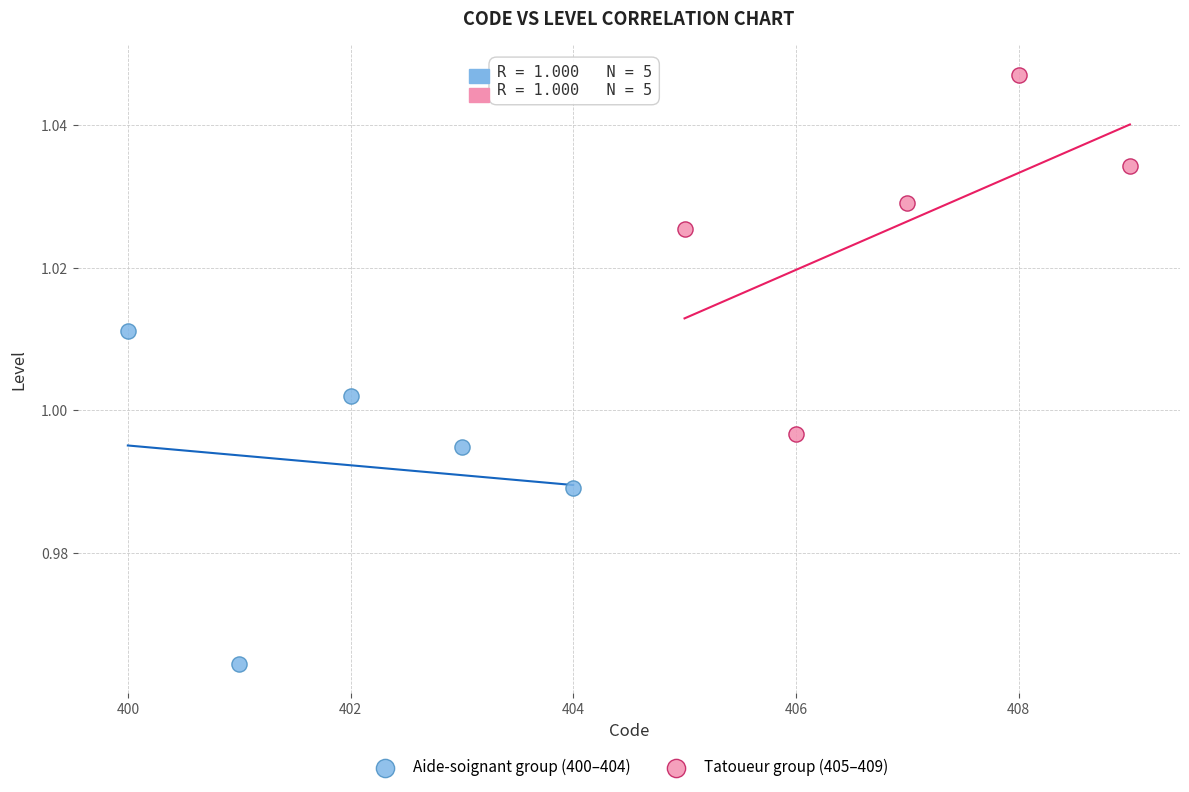

What are all the series names shown in the legend?

Aide-soignant group (400–404), Tatoueur group (405–409)